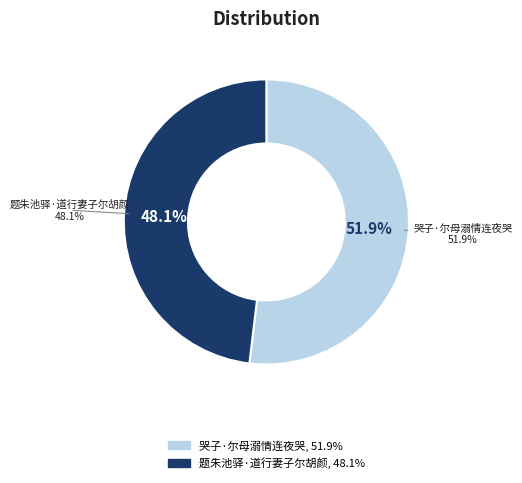

Which slice is the smallest?

题朱池驿·道行妻子尔胡颜